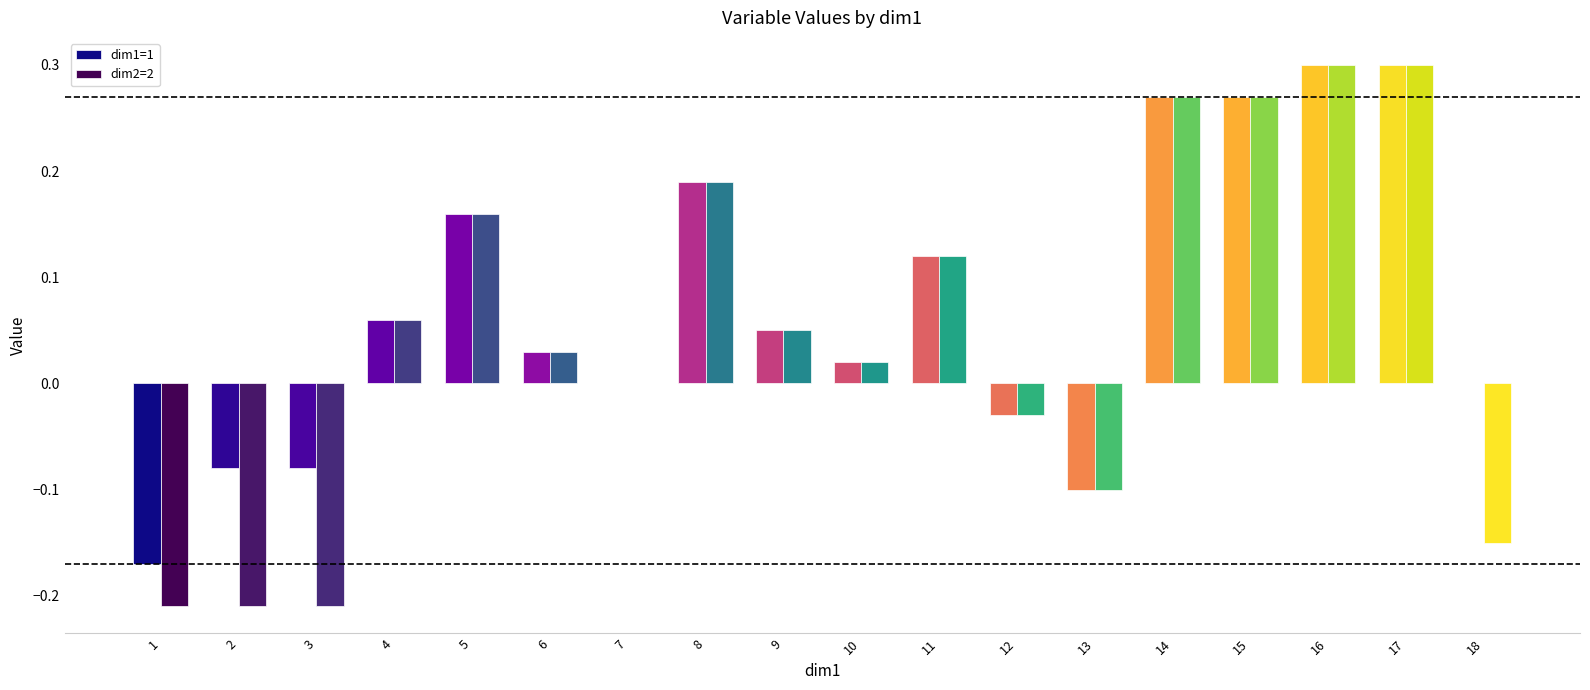

Between 1 and 7, which series saw the biggest shift?

dim2=2